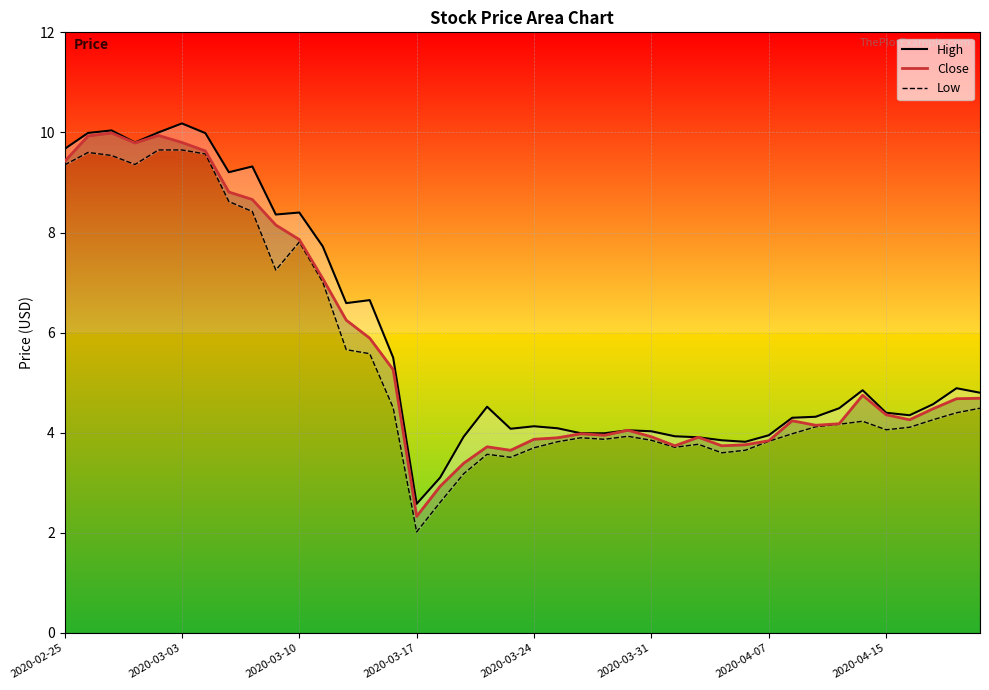

What are all the series names shown in the legend?

High, Close, Low